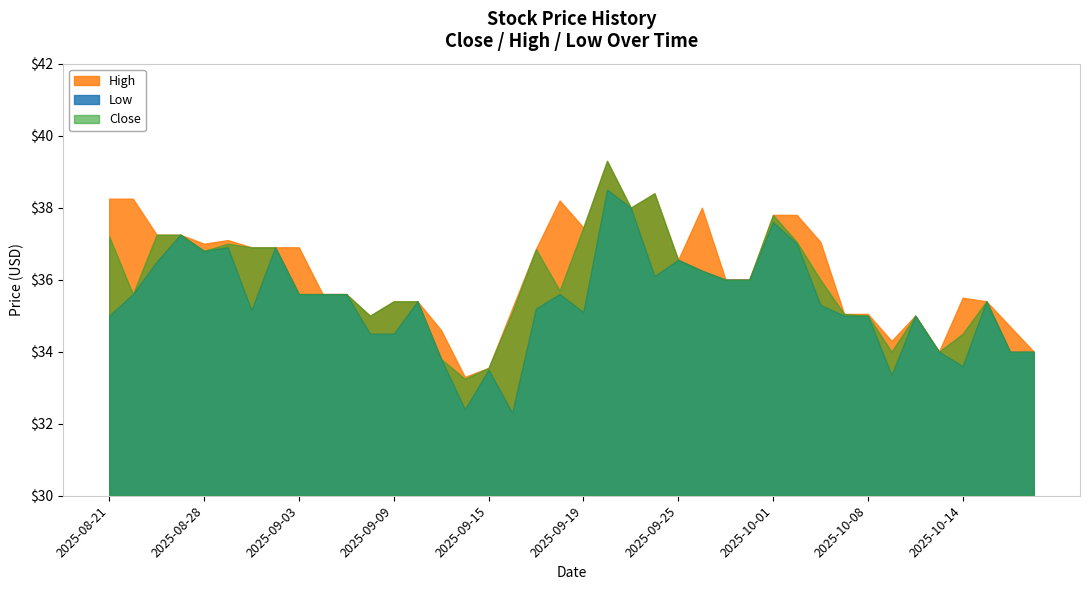

True or false: Low and High intersect in this chart.

False